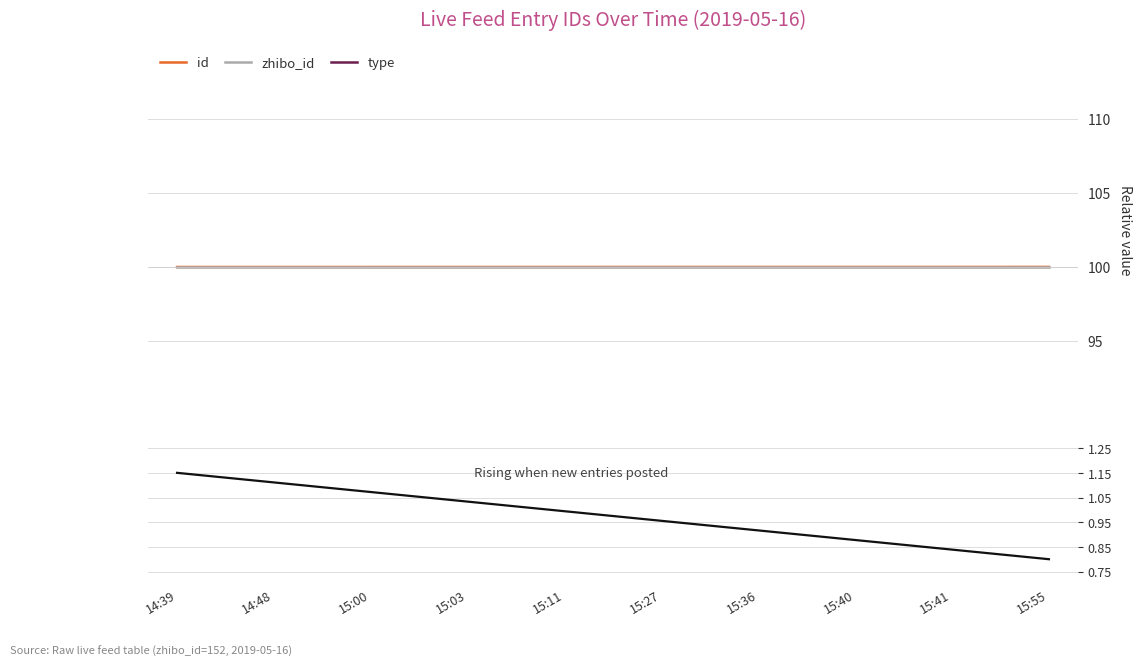

Which series has the largest total across all categories?

id